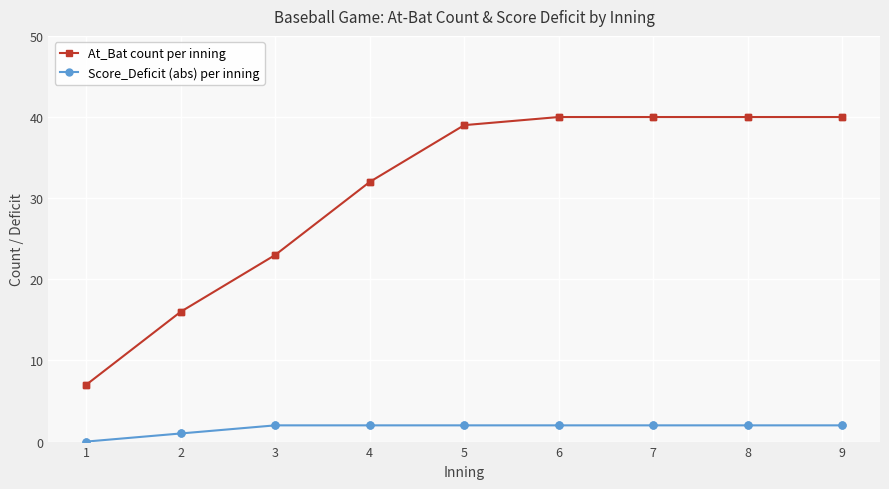

What is the difference between the second highest and second lowest values in the At_Bat count per inning series?

24